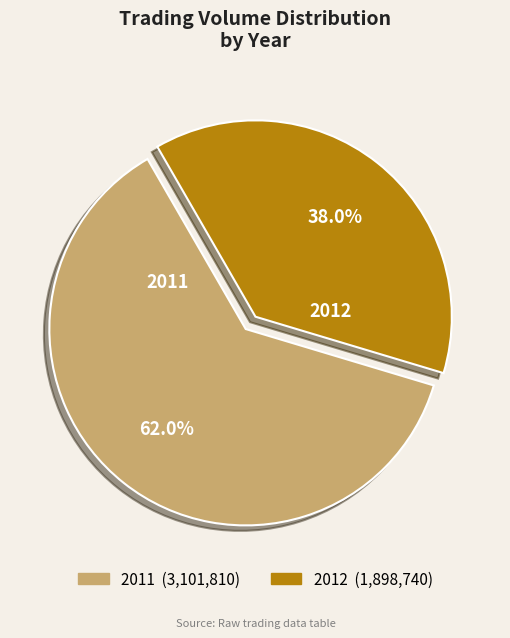

Rank the categories by value from highest to lowest.

2011, 2012